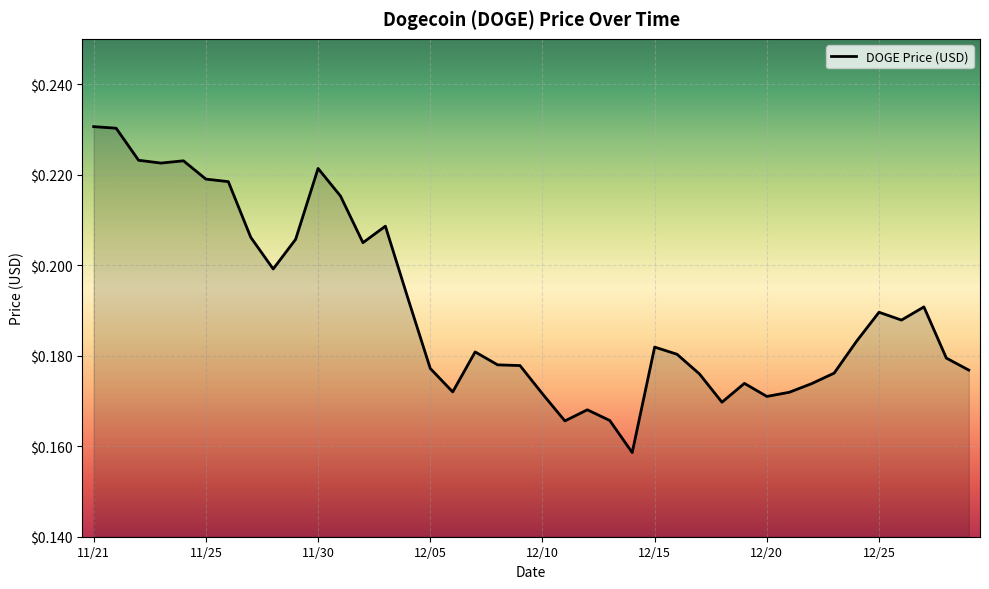

What is the value of the 15th point from the left?

0.2